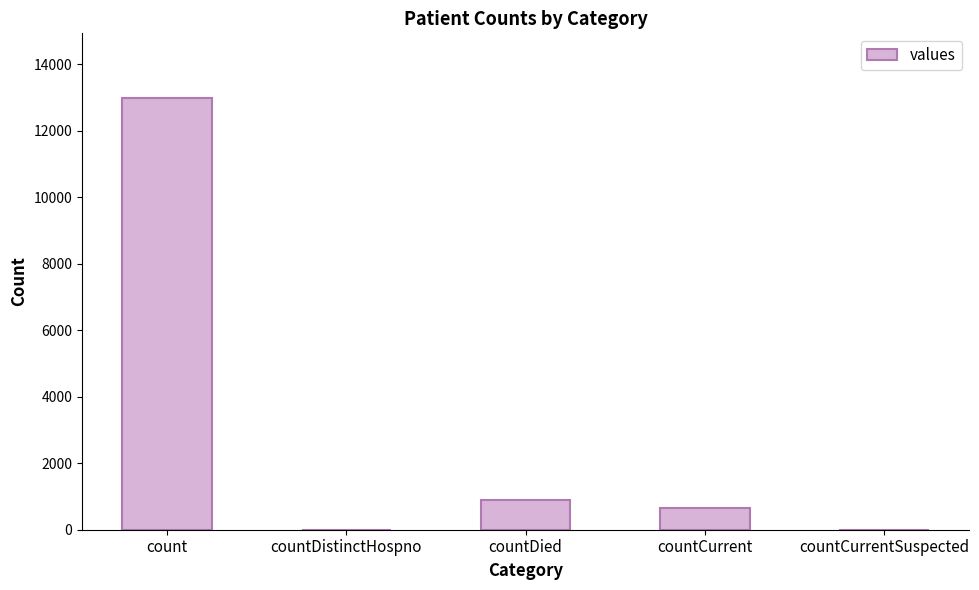

What is the greatest value displayed?

12985